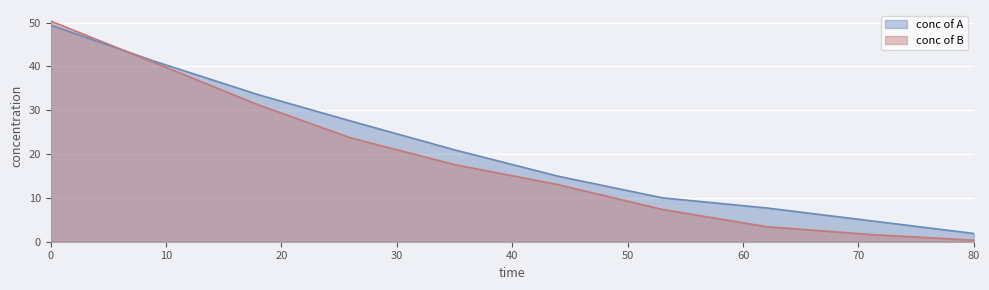

Reading left to right, list all the values displayed in this chart.

conc of A: 49.4	41.2	33.5	27.5	21.0	14.9	10.0	7.7	4.8	1.9
conc of B: 50.4	40.9	31.2	23.7	17.6	13.0	7.4	3.4	1.6	0.3